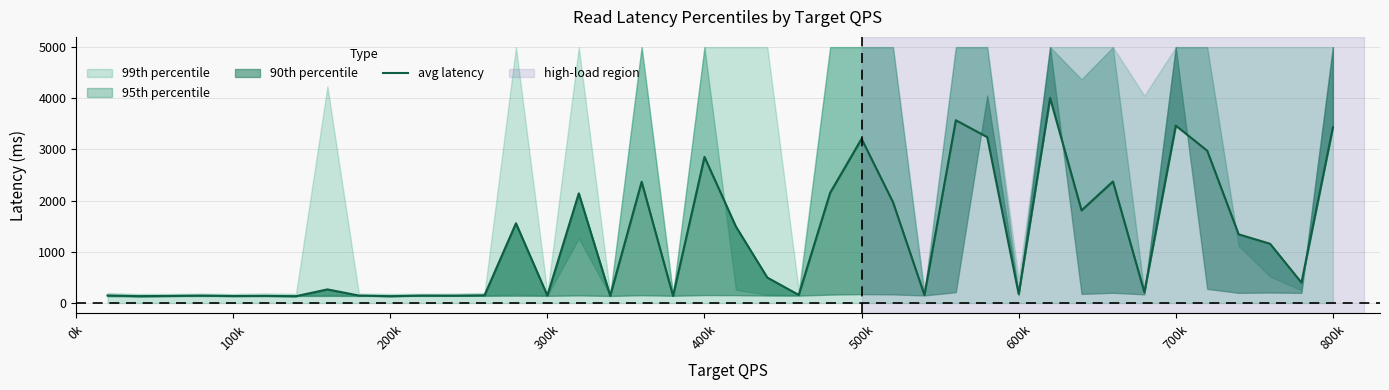

At which category does the data reach its first local valley?

100k